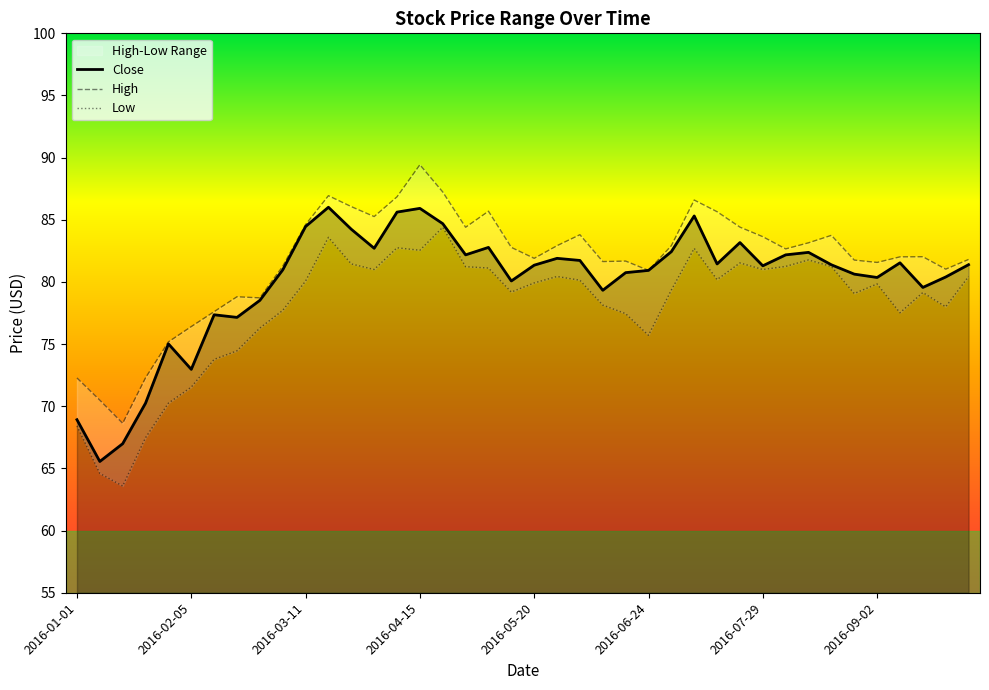

Count the number of data series in this chart.

3